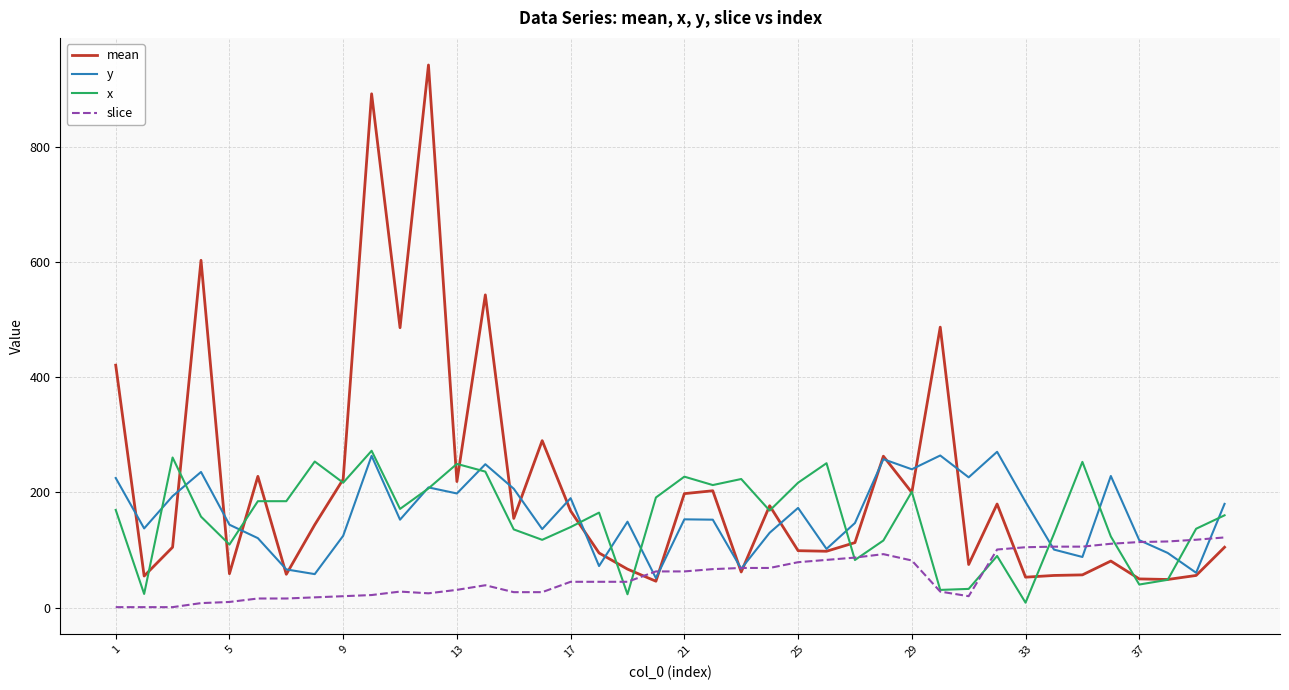

How many series are shown in this chart?

4